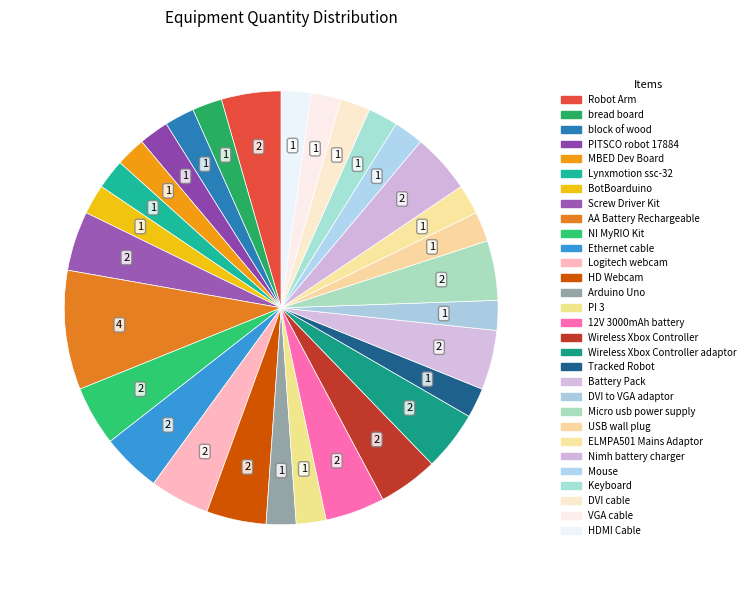

How many segments does this pie chart have?

30